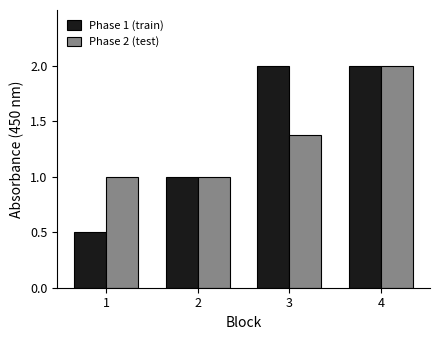

Count the Phase 1 (train) values in the range 1 to 2.

3